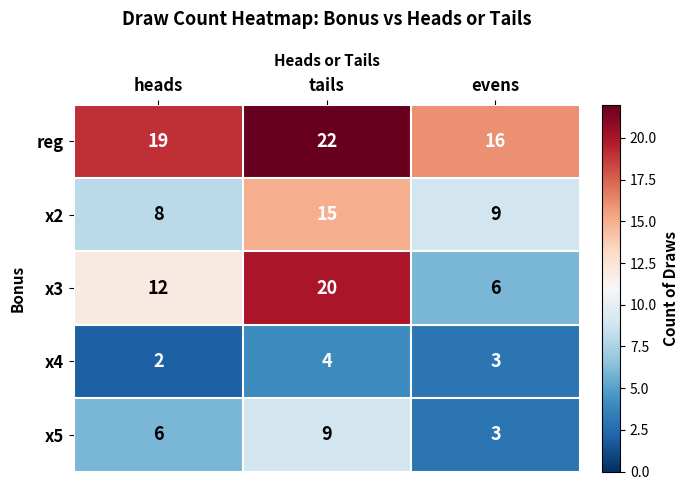

How many x2 values are between 8 and 15?

3